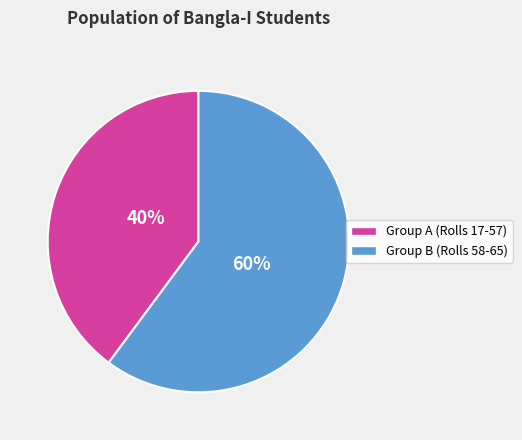

What percentage is the Group B (Rolls 58-65) slice, to the nearest percent?

60%